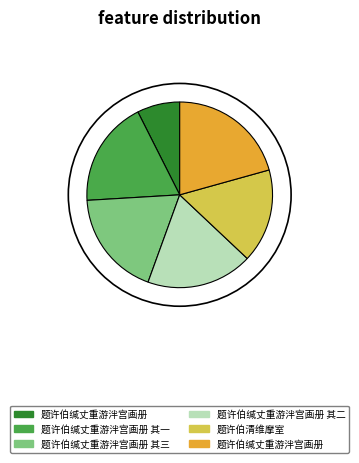

Does any single category account for the majority?

No